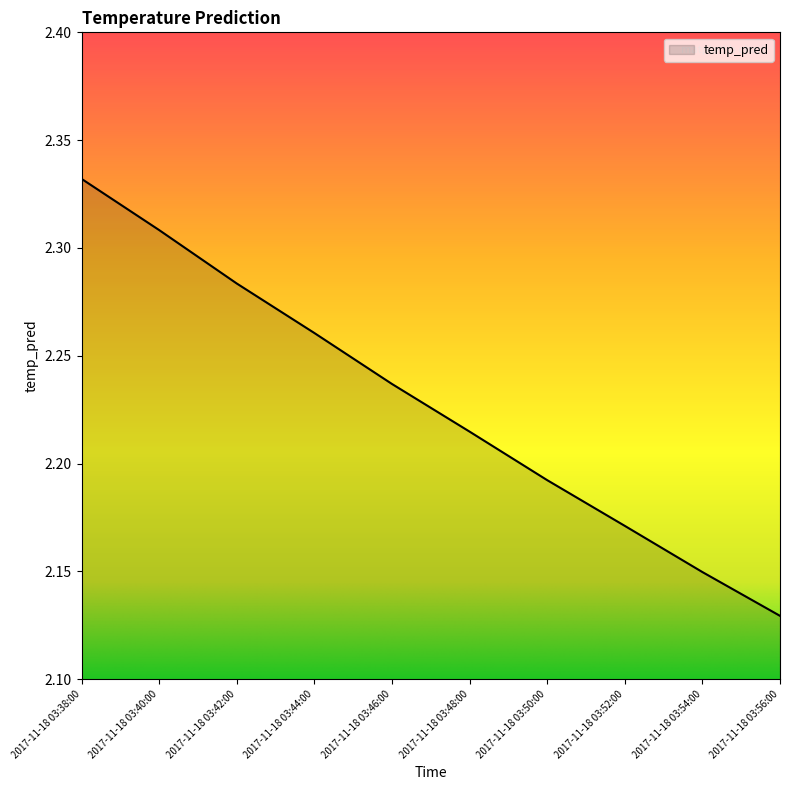

List the labels in order of value, largest first.

2017-11-18 03:38:00, 2017-11-18 03:40:00, 2017-11-18 03:42:00, 2017-11-18 03:44:00, 2017-11-18 03:46:00, 2017-11-18 03:48:00, 2017-11-18 03:50:00, 2017-11-18 03:52:00, 2017-11-18 03:54:00, 2017-11-18 03:56:00